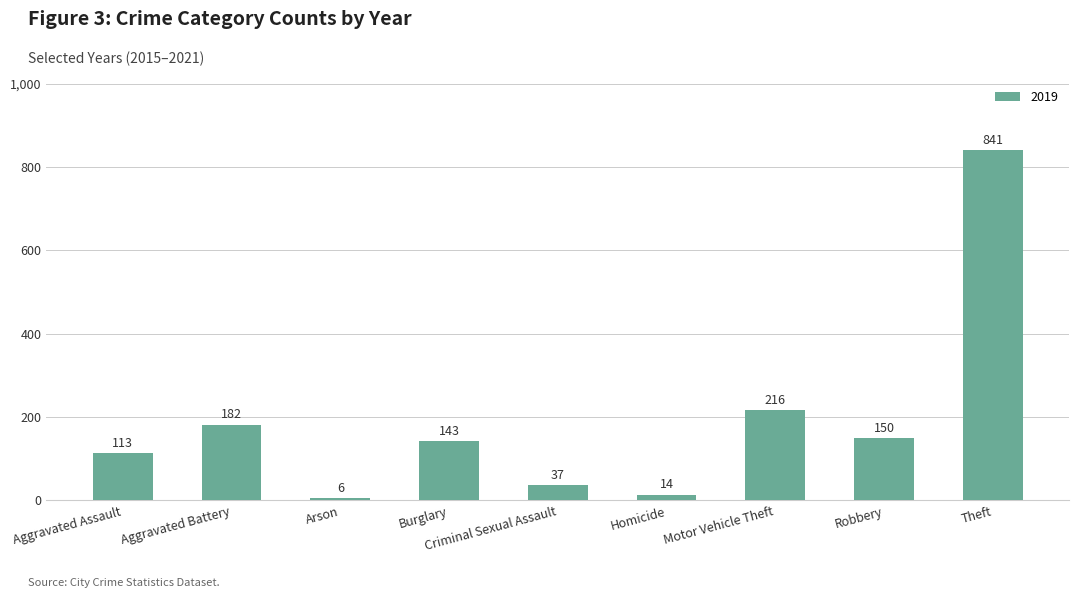

What is the ratio of the value at Theft to the value at Motor Vehicle Theft?

3.9